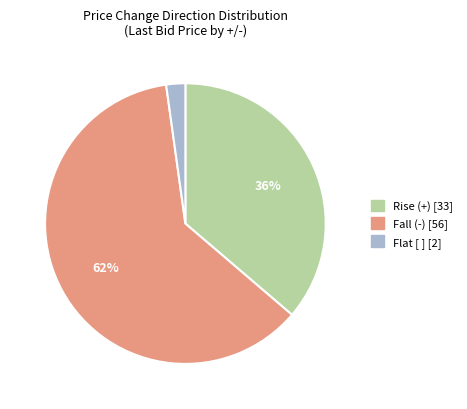

Is there any slice that represents more than half of the pie?

Yes